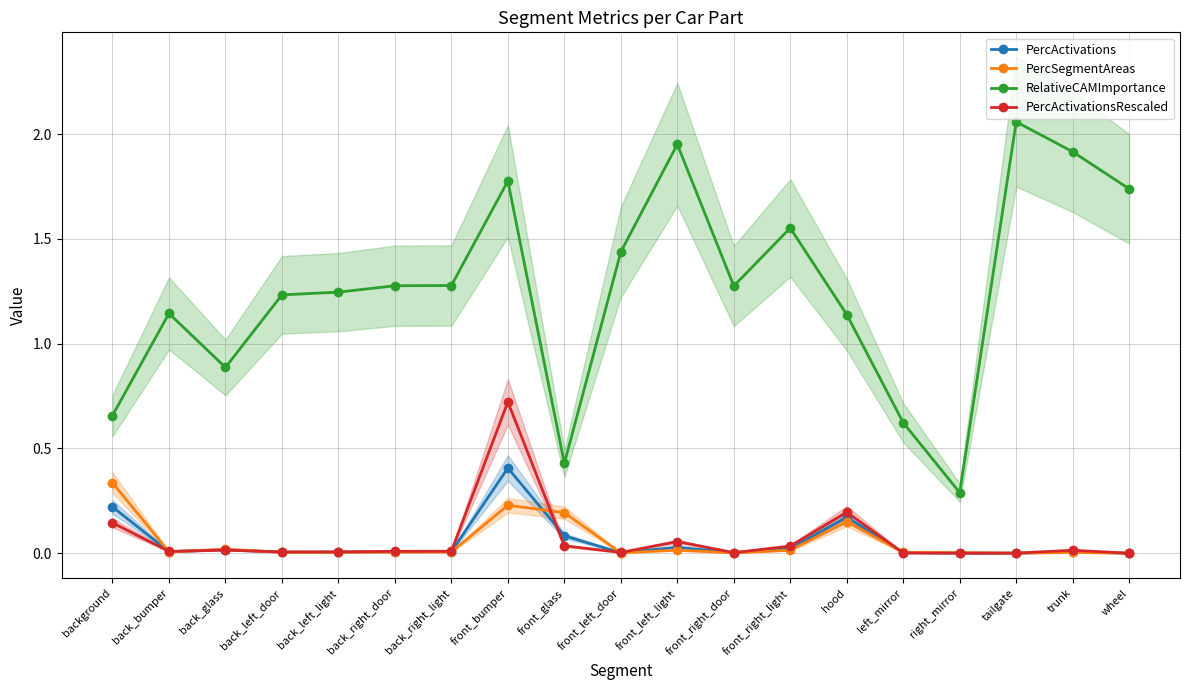

How many interior local peaks does the PercSegmentAreas series have?

5